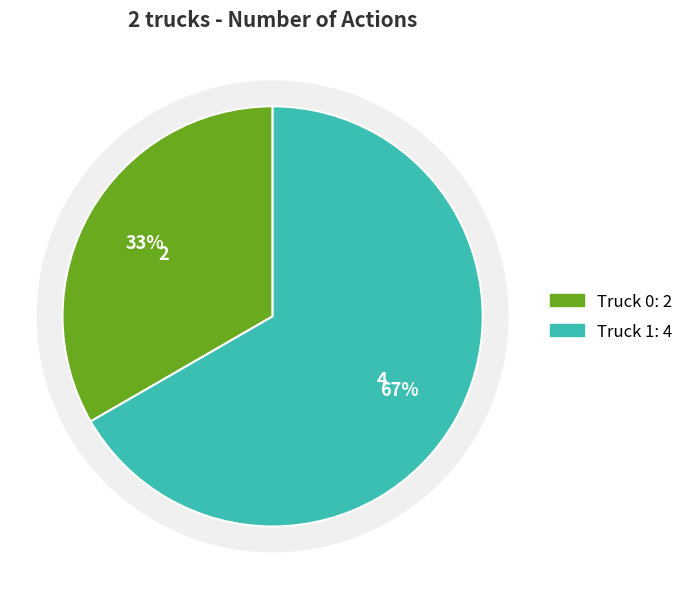

What is the ratio of the value at Truck 0 to the value at Truck 1?

0.5